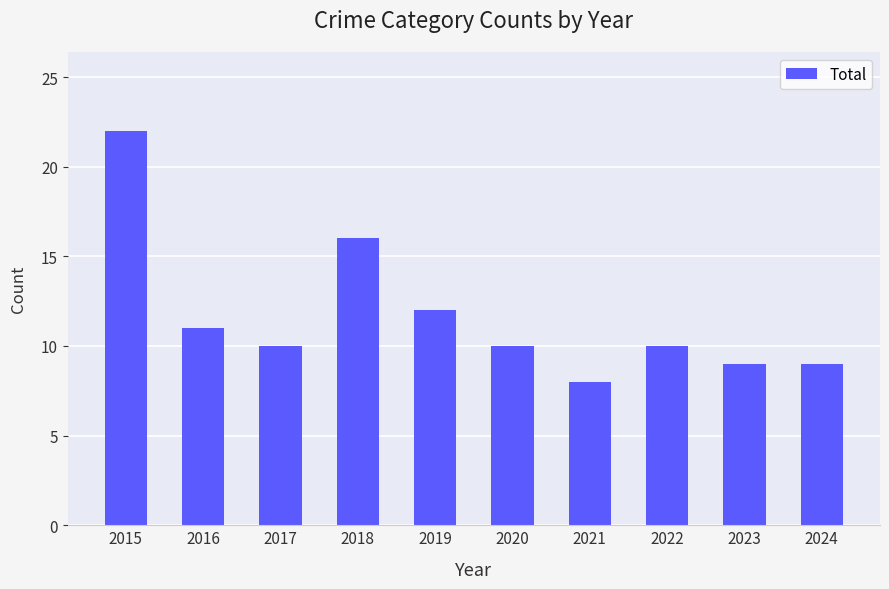

Is it true that the value at 2024 is 14?

False